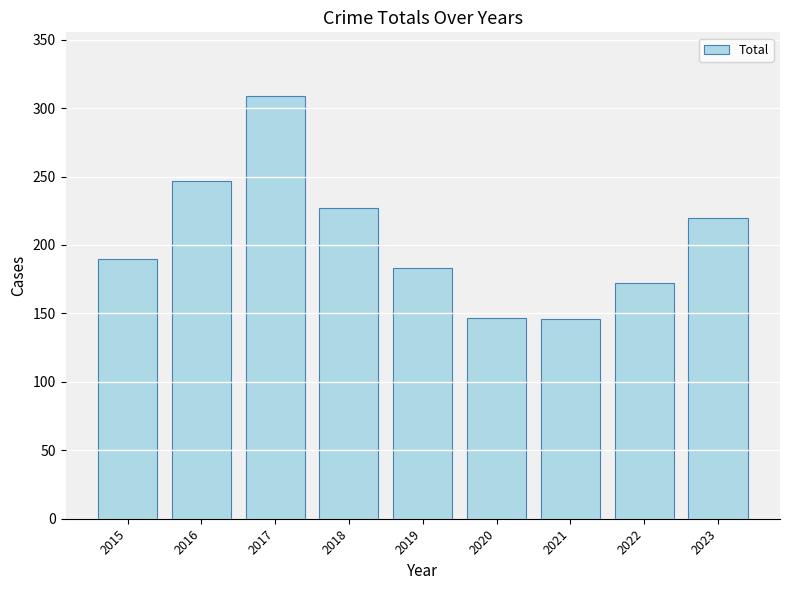

The chart shows a value of 93 at 2021. True or false?

False